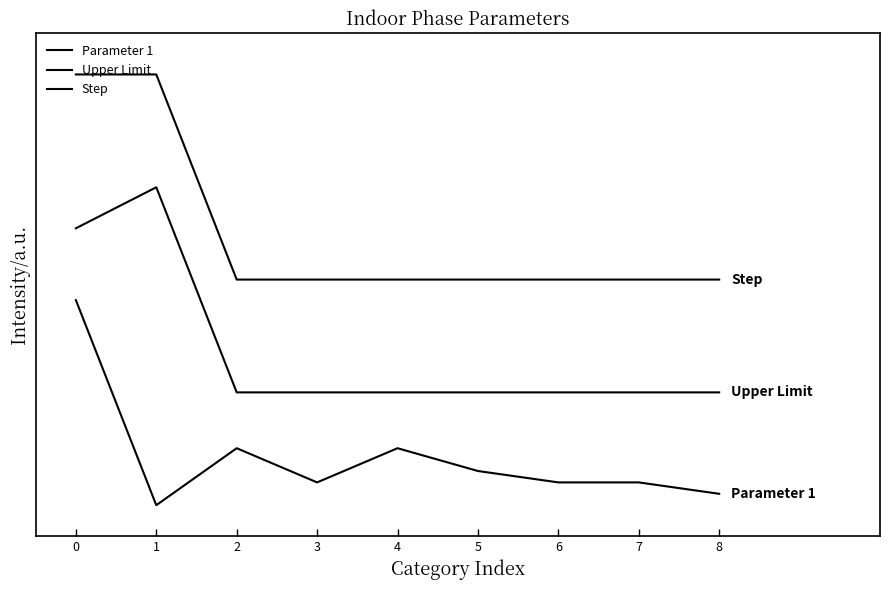

What is the sum of the Step values at 6 and 8?

2.2